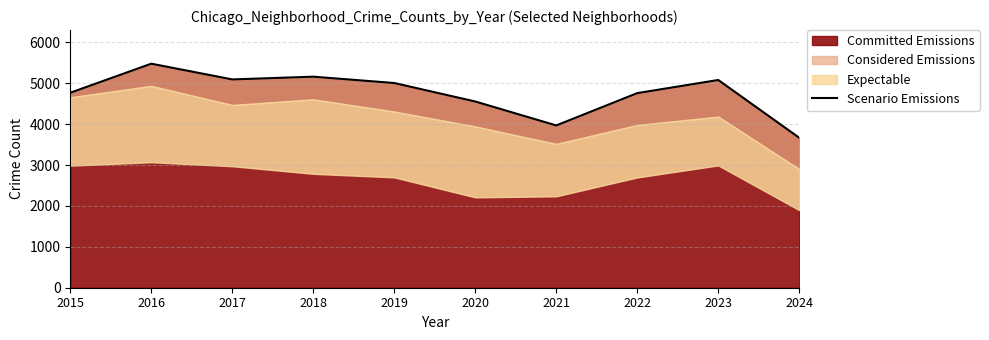

Count the number of categories in the chart.

10